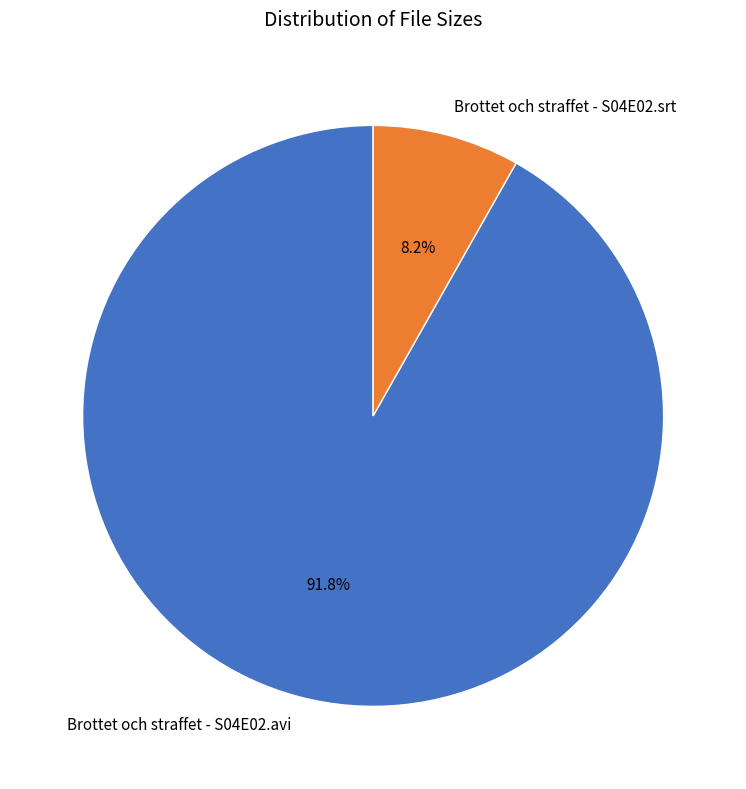

Does Brottet och straffet - S04E02.avi account for over 50% of the chart?

Yes